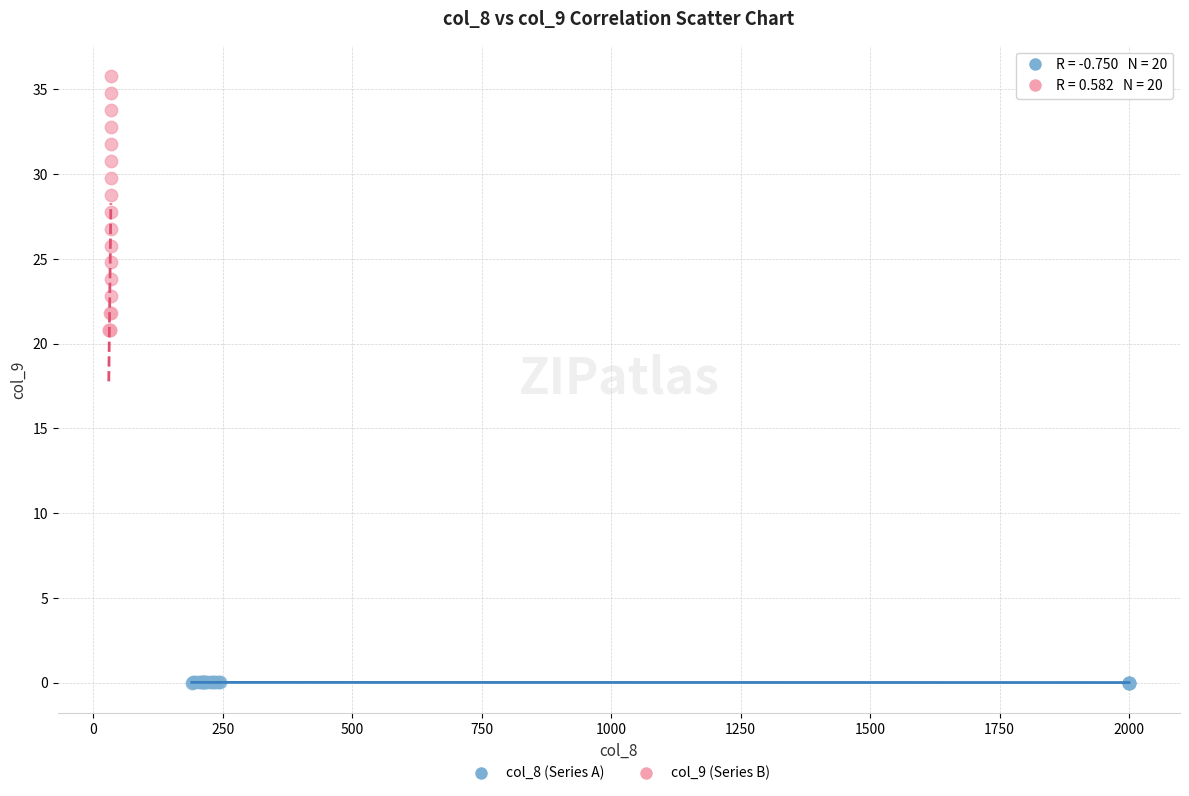

Which series contains the lowest Y value?

col_8 (Series A)